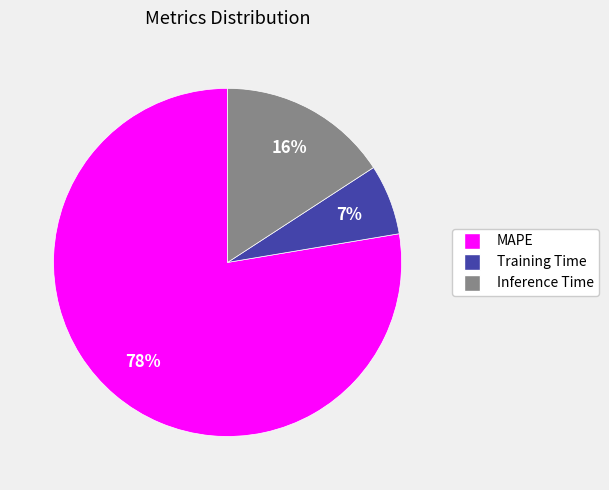

True or false: MAPE accounts for 93% of the total.

False